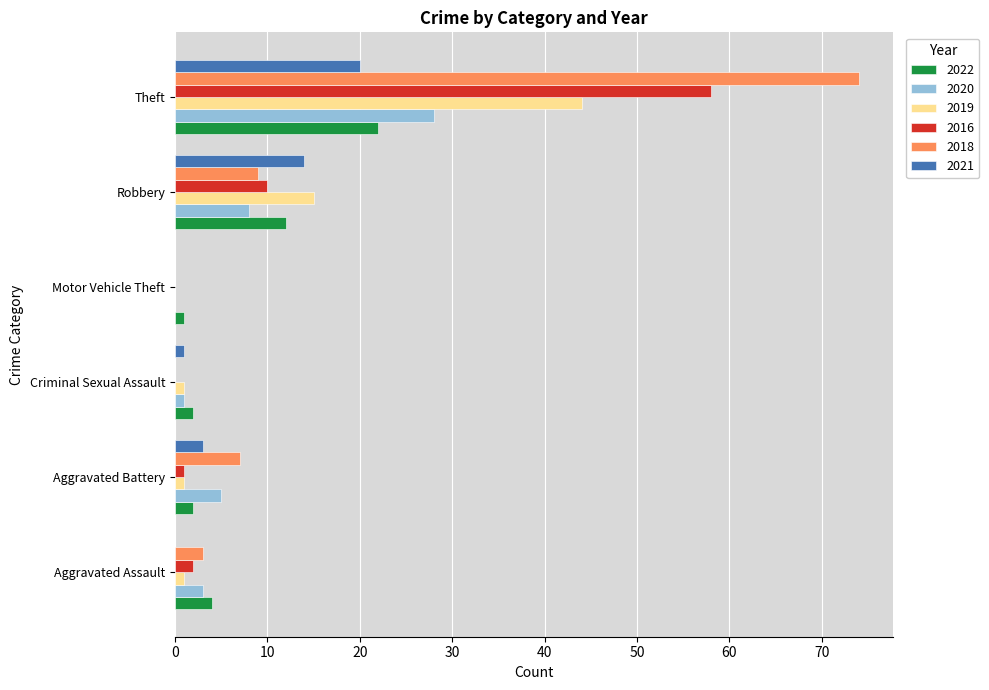

At which category is the sum across all series the highest?

Theft